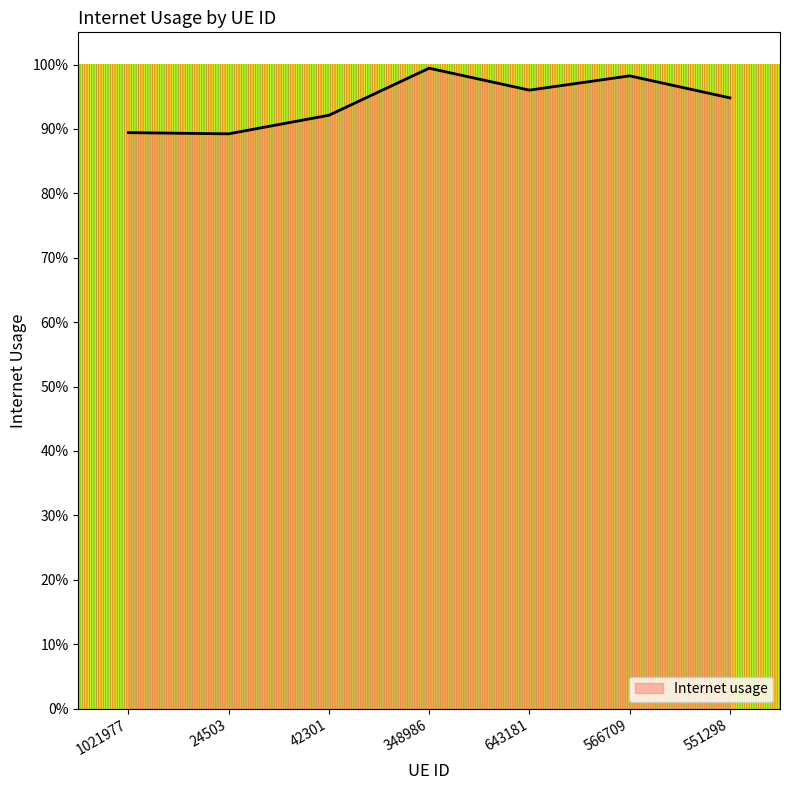

The chart shows a value of 1.3 at 551298. True or false?

False